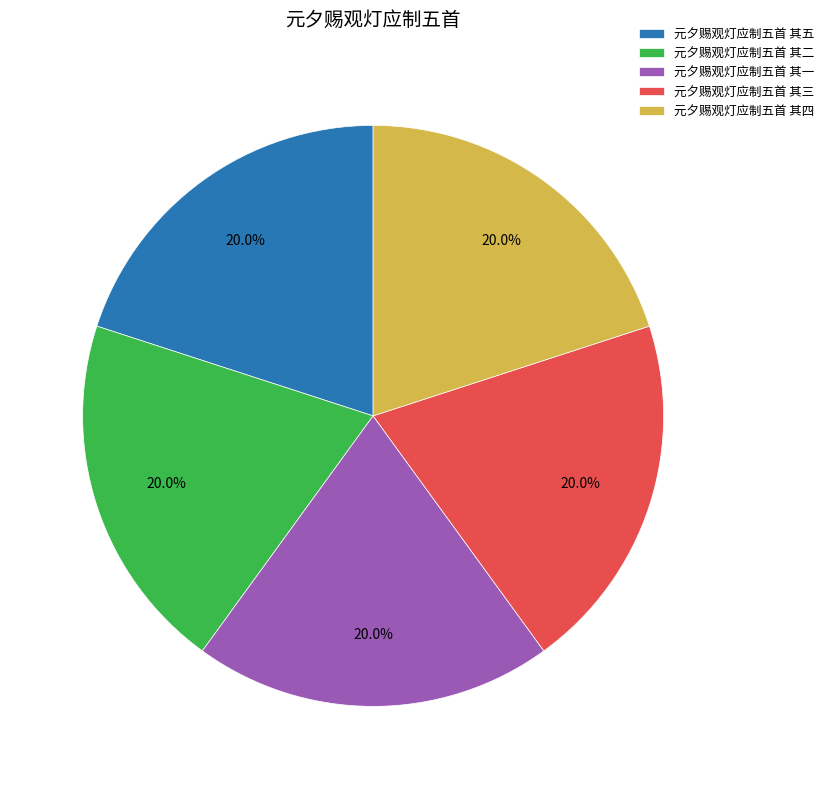

To the nearest percent, what portion does 元夕赐观灯应制五首 其三 represent?

20%